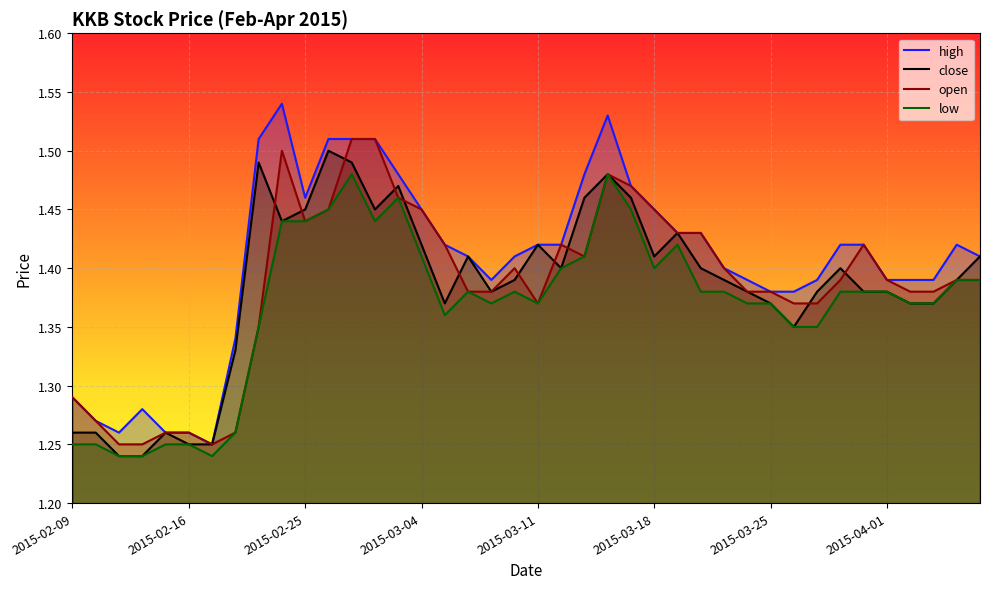

Which series has the largest total across all categories?

high